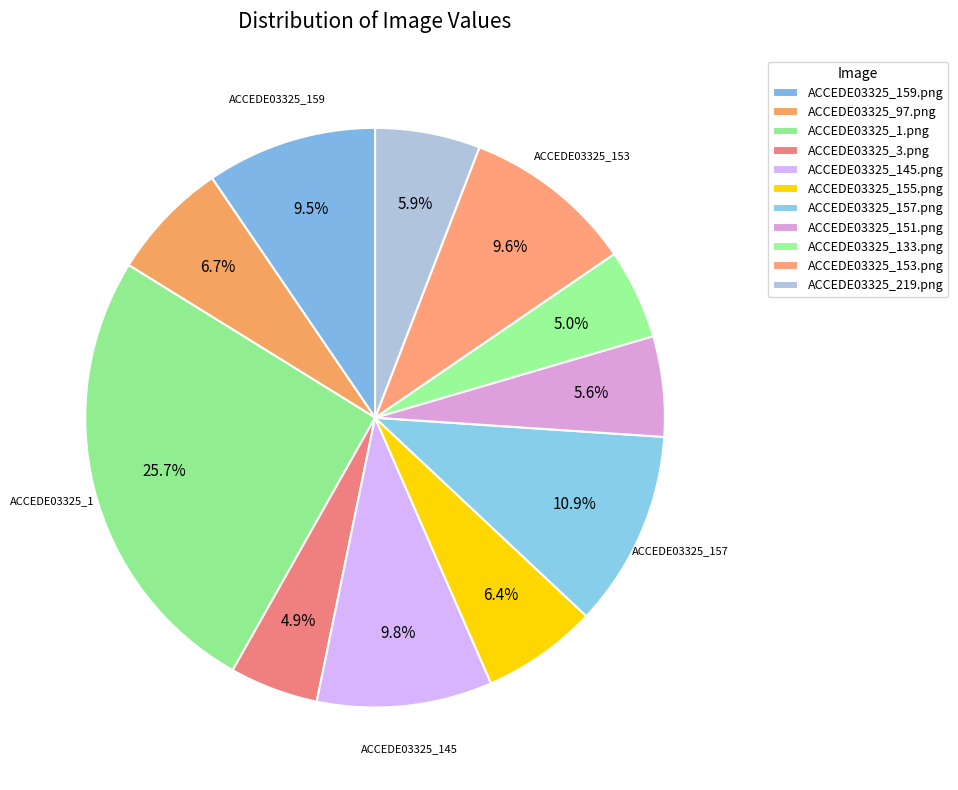

How many slices are in this pie chart?

11